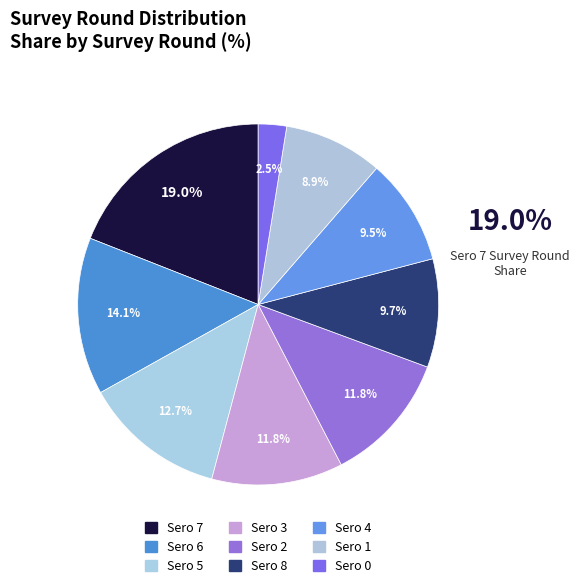

Rank the categories by value from highest to lowest.

Sero 7, Sero 6, Sero 5, Sero 3, Sero 2, Sero 8, Sero 4, Sero 1, Sero 0